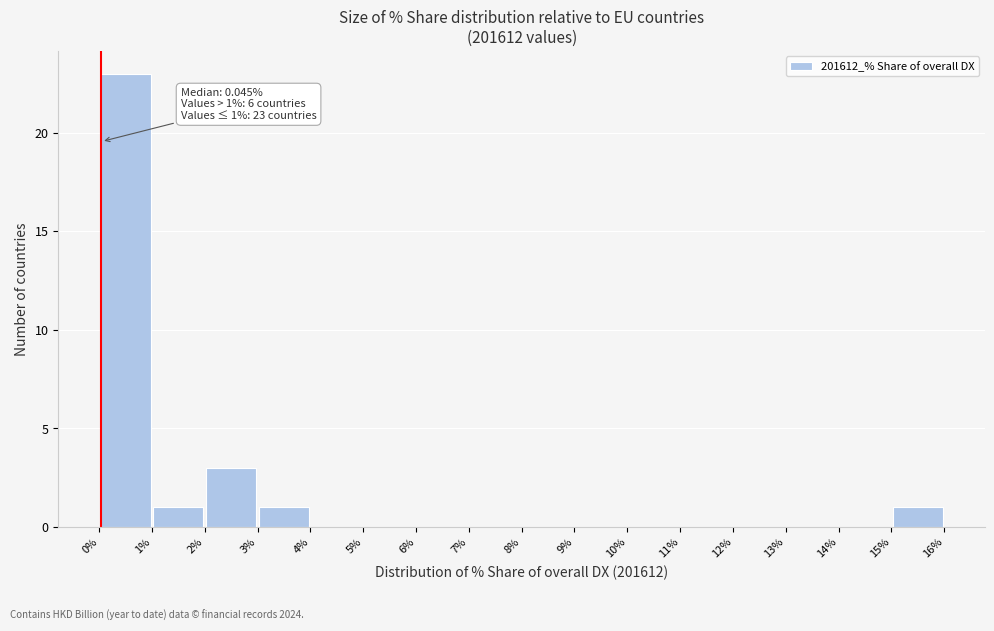

Over which range of the x-axis is the bar tallest?

0% to 1%